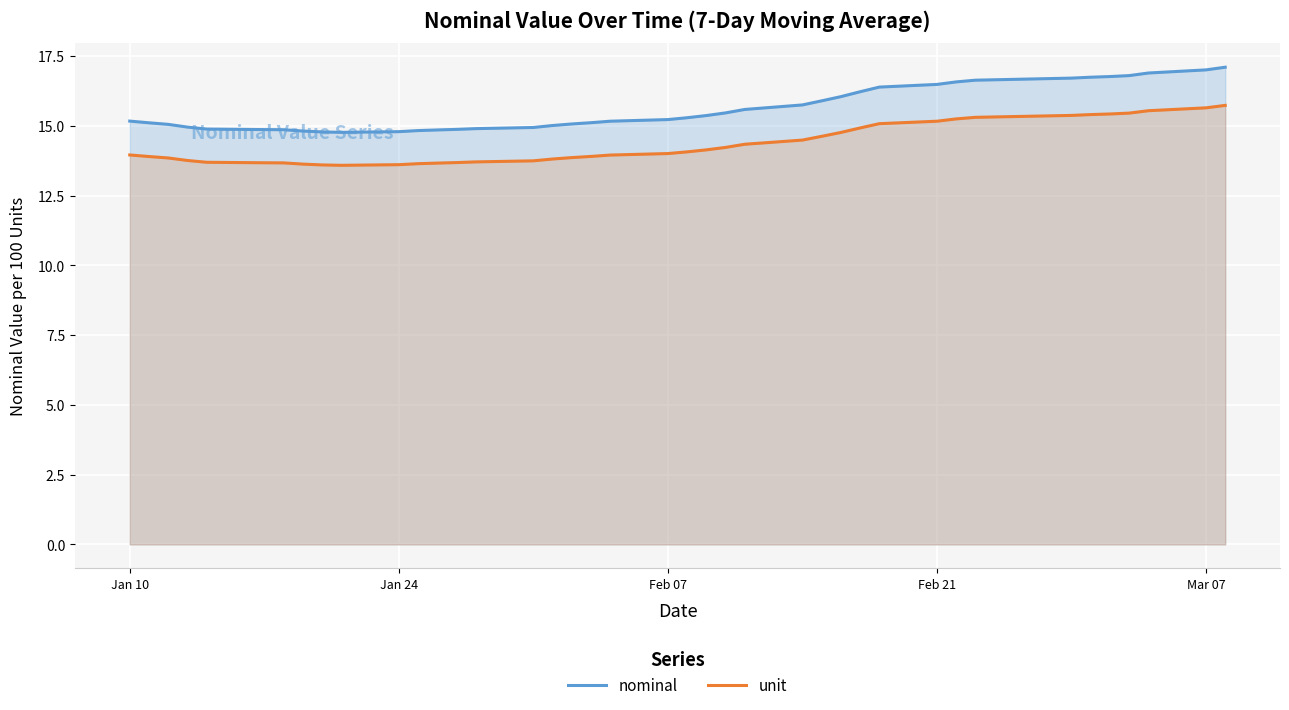

In unit, how many points are lower than both neighbors (excluding endpoints)?

1